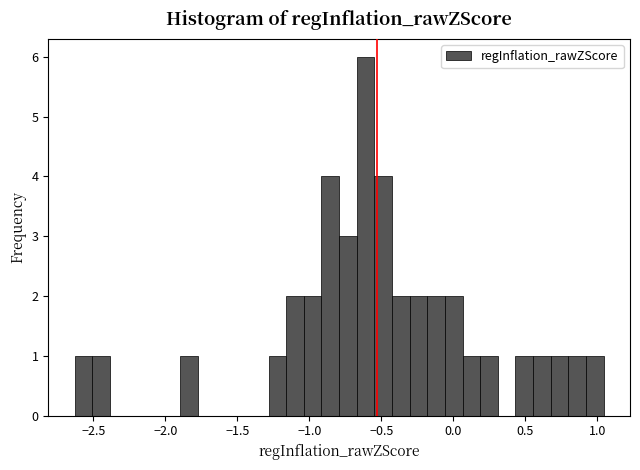

Around what value on the x-axis is the tallest bar? Give the approximate position of its centre, as read against the axis.

-0.60